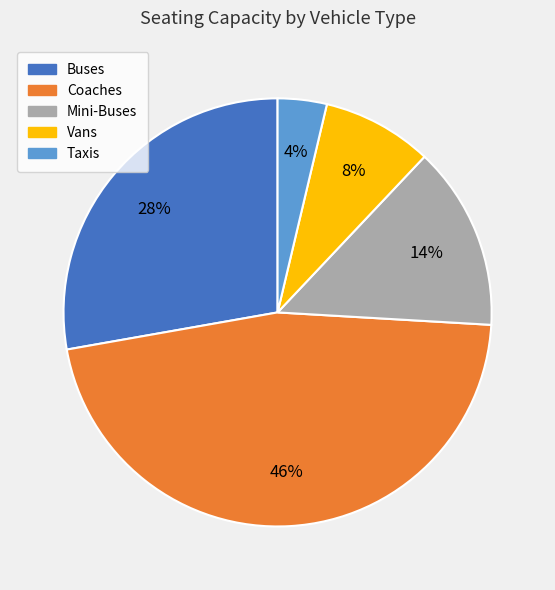

To the nearest percent, what percentage of the pie is Mini-Buses?

14%